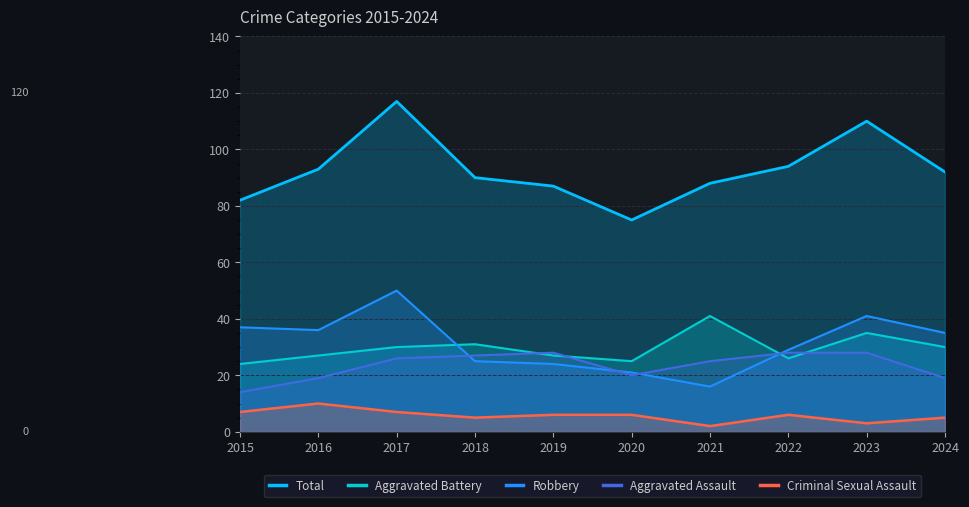

At which label does Criminal Sexual Assault reach its minimum?

2021